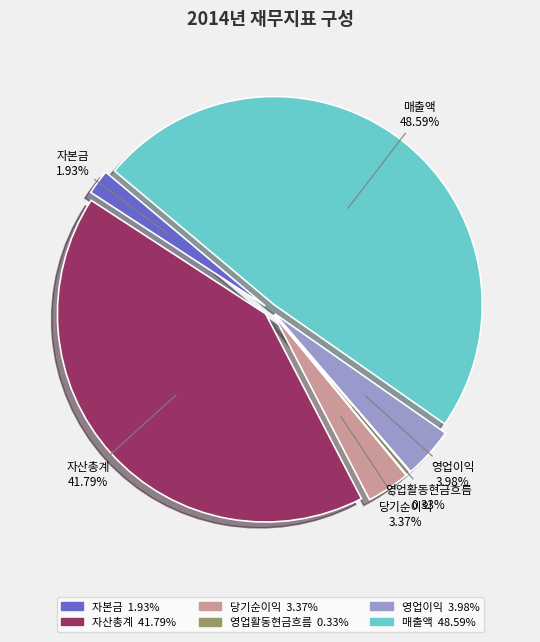

What is the change in value from 당기순이익 to 영업활동현금흐름?

-5750620018